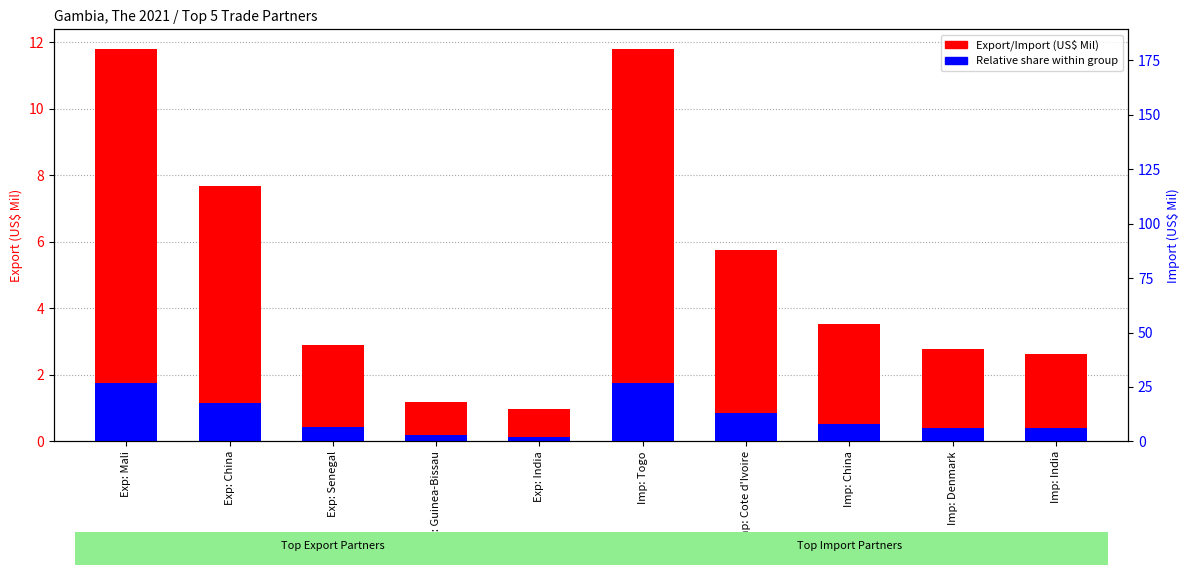

Which has a higher value, Exp: India or Exp: Mali?

Exp: Mali